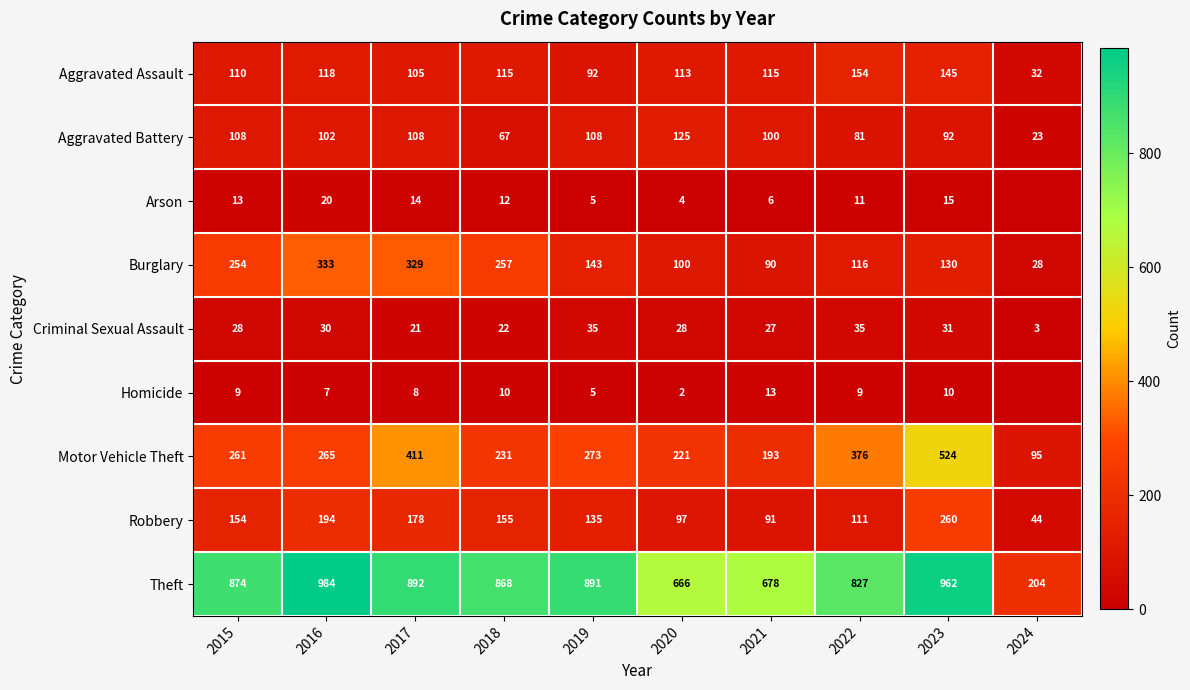

At which category does the chart reach its peak across all series?

2016